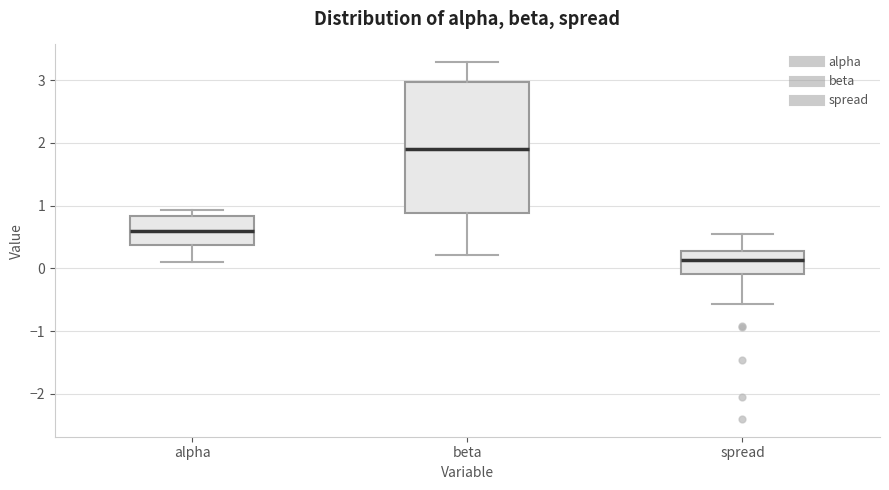

Where does the lower whisker of the box for spread end on the y-axis? The values are not printed on the chart, so give them approximately, as read against the axis.

-0.6